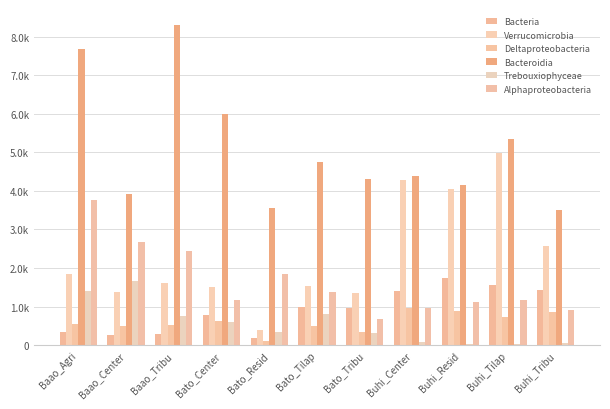

Which label corresponds to the largest value in the chart?

Baao_Tribu